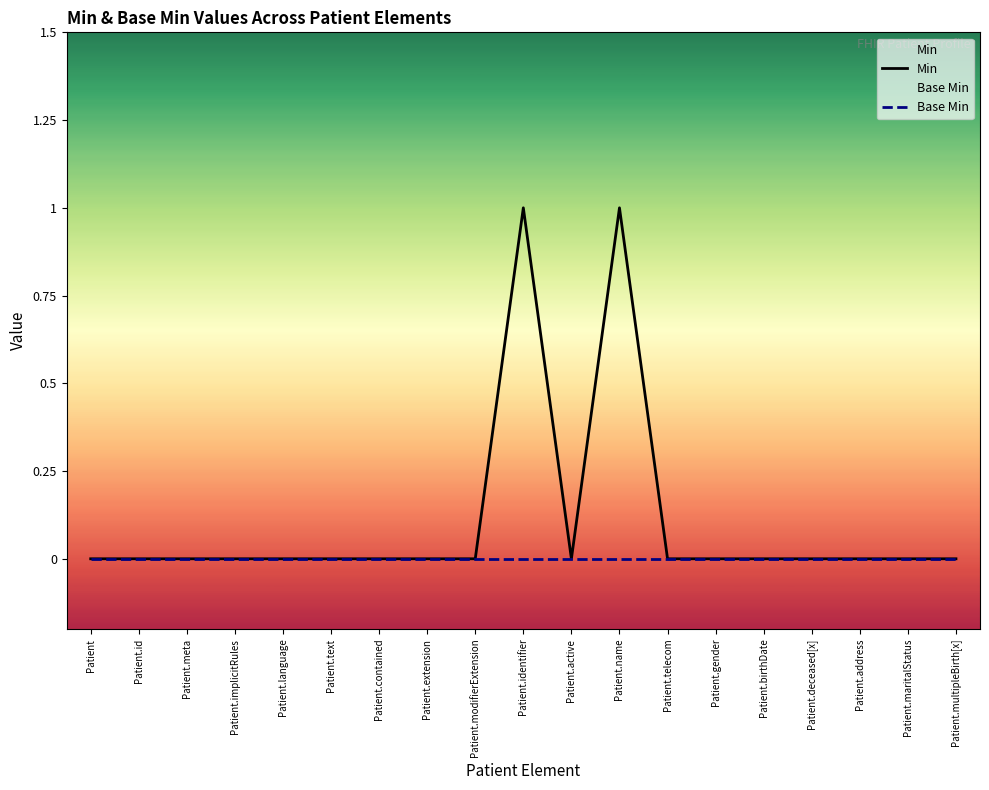

Rank the series by their maximum value, from lowest to highest.

Base Min, Min